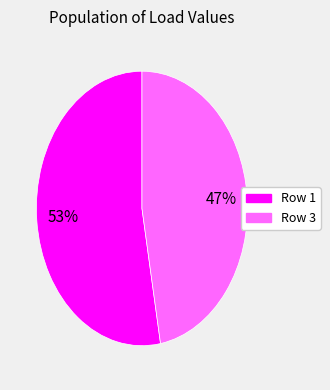

To the nearest percent, what is the difference between the largest and smallest slice percentages?

6%